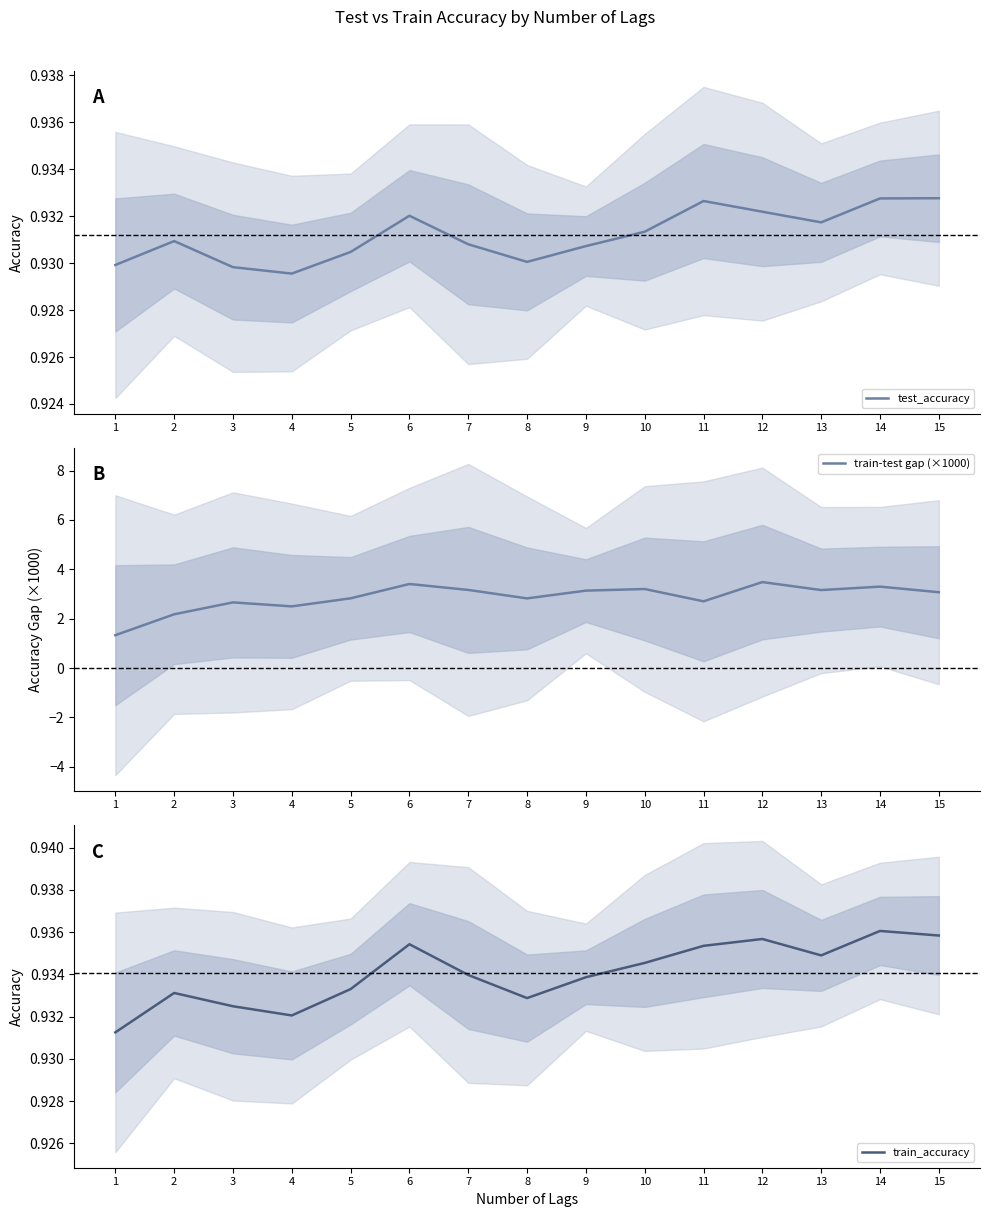

What is the difference between the highest and lowest values at 10?

2.3